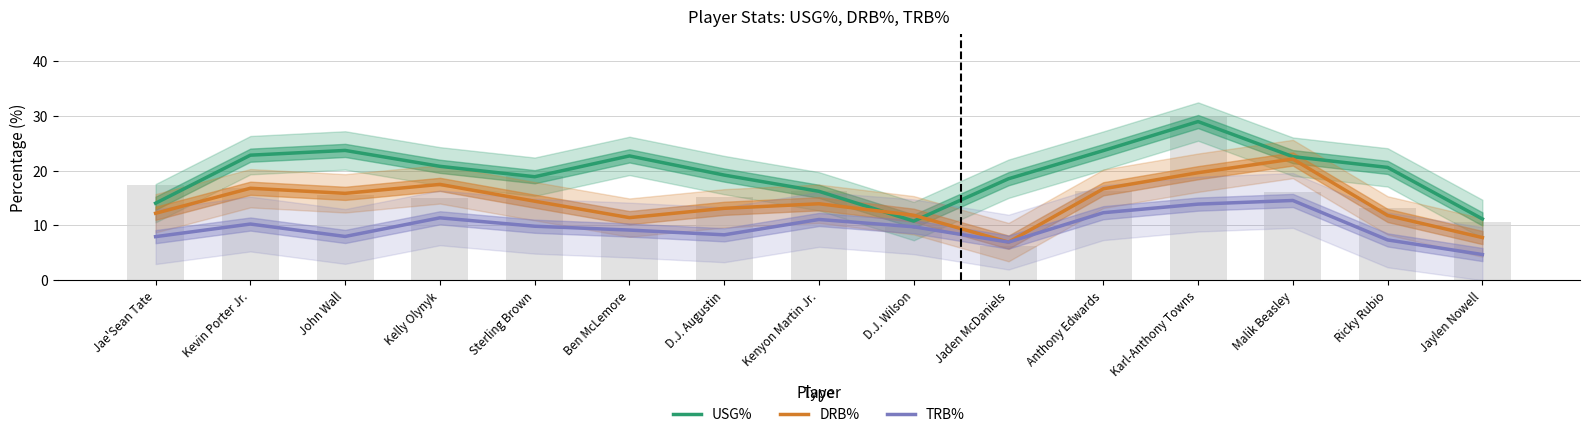

What is the difference between the second highest and second lowest values in the DRB% series?

11.8